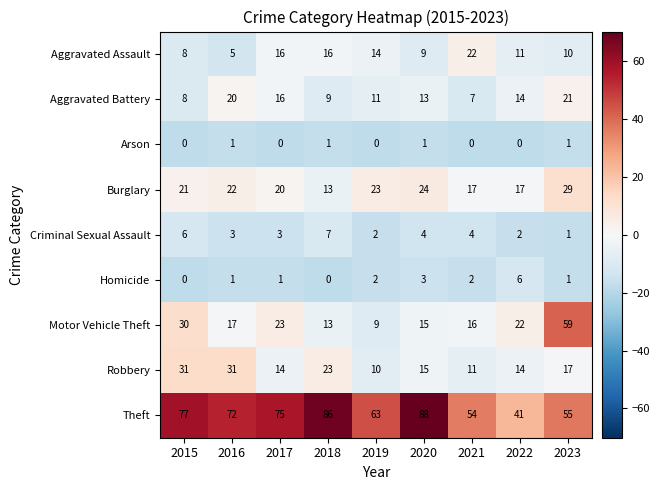

Which category has the lowest value in the Robbery series?

2019